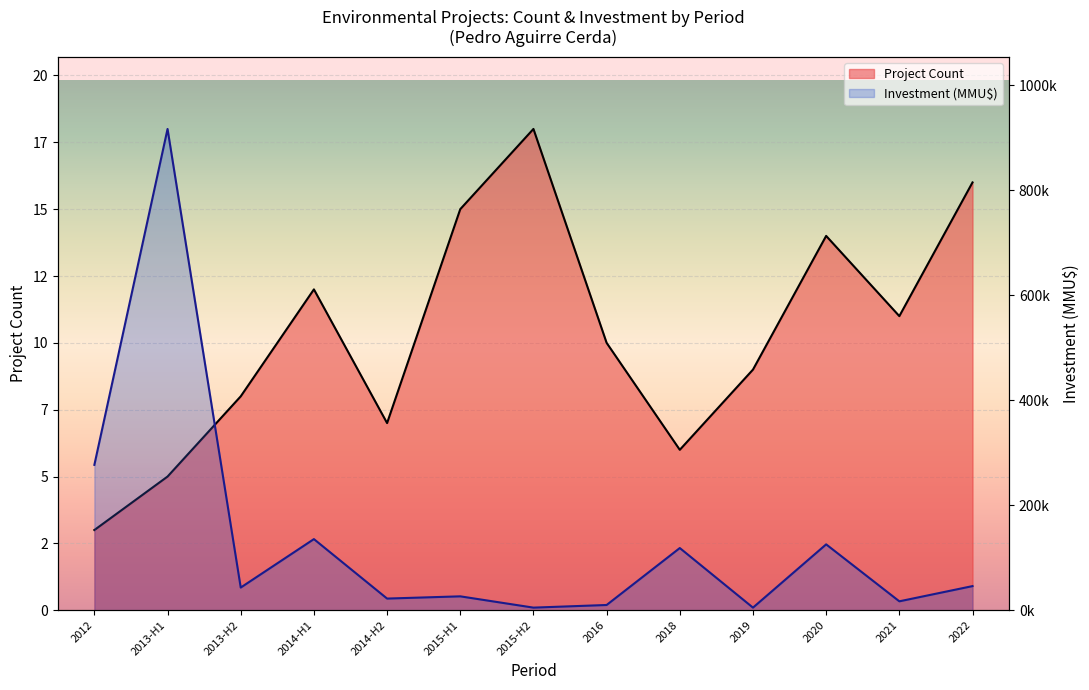

Reading left to right, list all the values displayed in this chart.

Project Count: 3.0	5.0	8.0	12.0	7.0	15.0	18.0	10.0	6.0	9.0	14.0	11.0	16.0
Investment (MMU$): 277.0	917.0	43.2	135.6	22.2	26.5	5.0	10.0	118.5	5.0	125.5	17.0	46.0